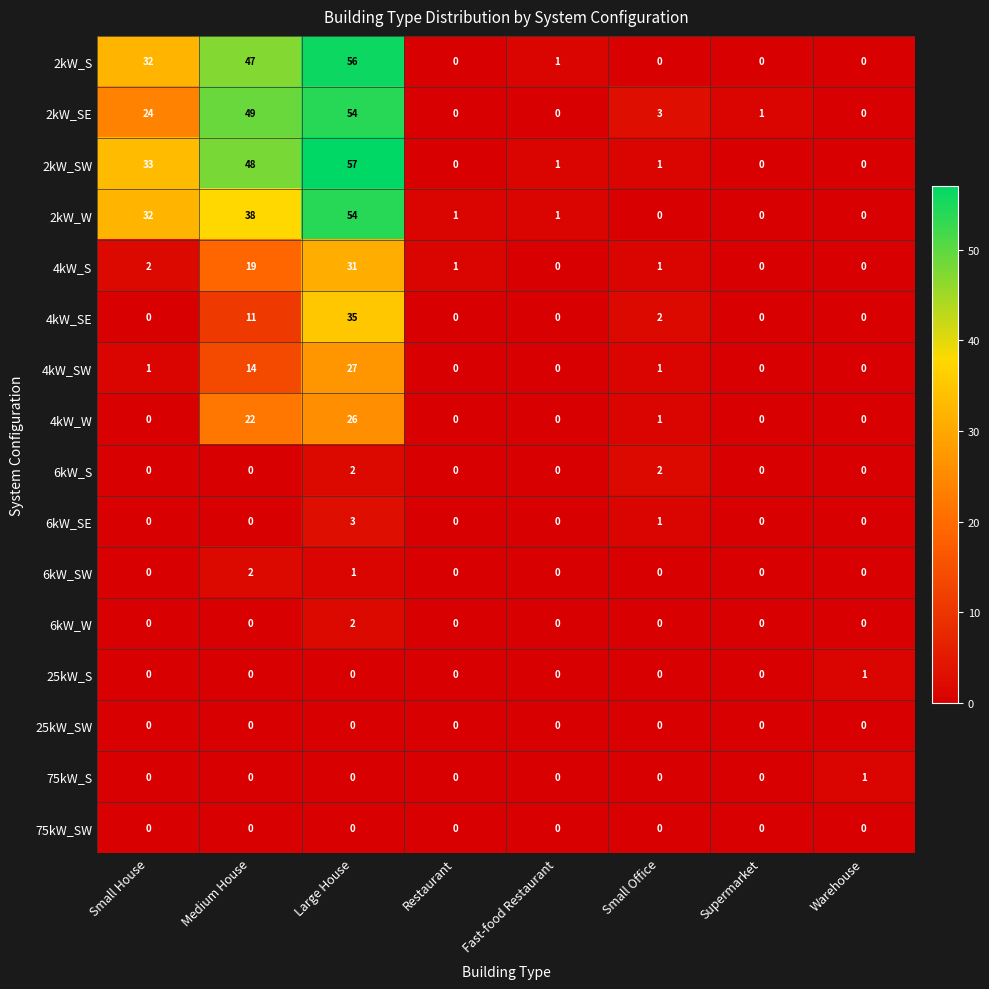

Which series changed the most between Medium House and Restaurant?

2kW_SE